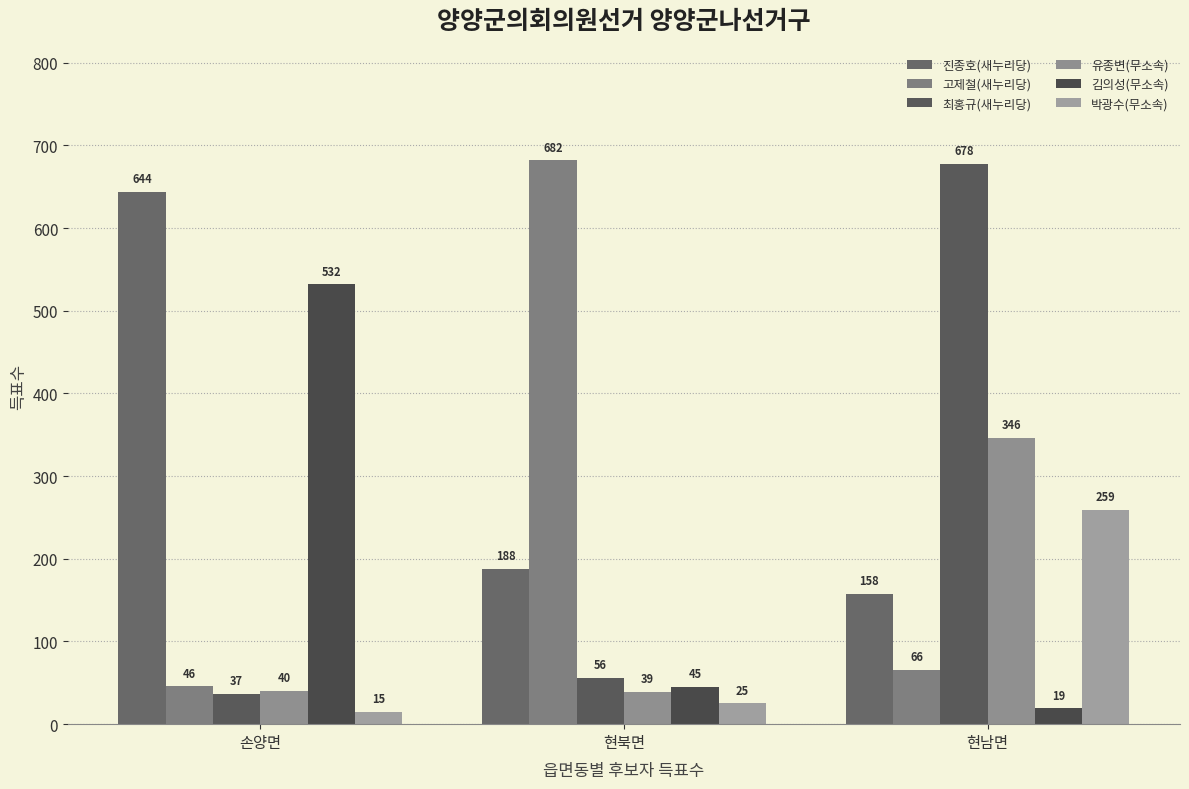

Where is 김의성(무소속) nearest to the value 275?

현북면